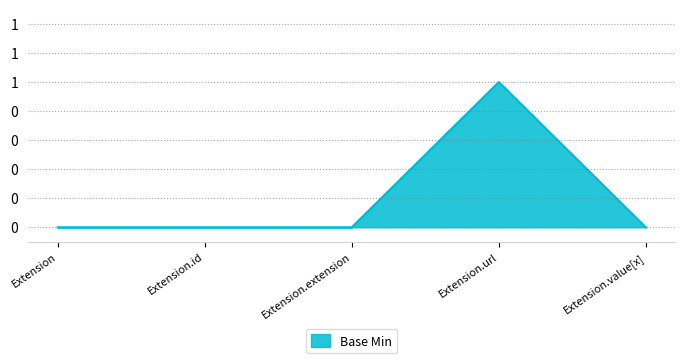

Does the chart have visible grid lines?

Yes